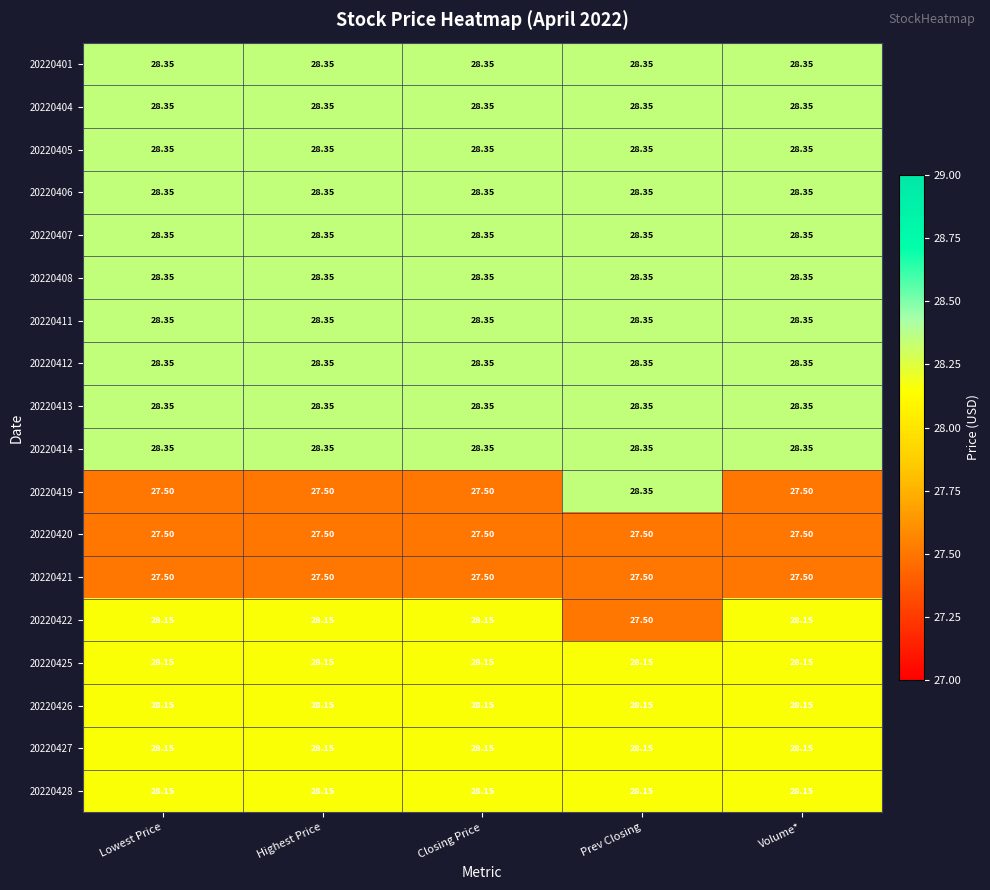

Reading right to left, list all the values displayed in this chart.

20220401: Volume*=28.4	Prev Closing=28.4	Closing Price=28.4	Highest Price=28.4	Lowest Price=28.4
20220404: Volume*=28.4	Prev Closing=28.4	Closing Price=28.4	Highest Price=28.4	Lowest Price=28.4
20220405: Volume*=28.4	Prev Closing=28.4	Closing Price=28.4	Highest Price=28.4	Lowest Price=28.4
20220406: Volume*=28.4	Prev Closing=28.4	Closing Price=28.4	Highest Price=28.4	Lowest Price=28.4
20220407: Volume*=28.4	Prev Closing=28.4	Closing Price=28.4	Highest Price=28.4	Lowest Price=28.4
20220408: Volume*=28.4	Prev Closing=28.4	Closing Price=28.4	Highest Price=28.4	Lowest Price=28.4
20220411: Volume*=28.4	Prev Closing=28.4	Closing Price=28.4	Highest Price=28.4	Lowest Price=28.4
20220412: Volume*=28.4	Prev Closing=28.4	Closing Price=28.4	Highest Price=28.4	Lowest Price=28.4
20220413: Volume*=28.4	Prev Closing=28.4	Closing Price=28.4	Highest Price=28.4	Lowest Price=28.4
20220414: Volume*=28.4	Prev Closing=28.4	Closing Price=28.4	Highest Price=28.4	Lowest Price=28.4
20220419: Volume*=27.5	Prev Closing=28.4	Closing Price=27.5	Highest Price=27.5	Lowest Price=27.5
20220420: Volume*=27.5	Prev Closing=27.5	Closing Price=27.5	Highest Price=27.5	Lowest Price=27.5
20220421: Volume*=27.5	Prev Closing=27.5	Closing Price=27.5	Highest Price=27.5	Lowest Price=27.5
20220422: Volume*=28.1	Prev Closing=27.5	Closing Price=28.1	Highest Price=28.1	Lowest Price=28.1
20220425: Volume*=28.1	Prev Closing=28.1	Closing Price=28.1	Highest Price=28.1	Lowest Price=28.1
20220426: Volume*=28.1	Prev Closing=28.1	Closing Price=28.1	Highest Price=28.1	Lowest Price=28.1
20220427: Volume*=28.1	Prev Closing=28.1	Closing Price=28.1	Highest Price=28.1	Lowest Price=28.1
20220428: Volume*=28.1	Prev Closing=28.1	Closing Price=28.1	Highest Price=28.1	Lowest Price=28.1